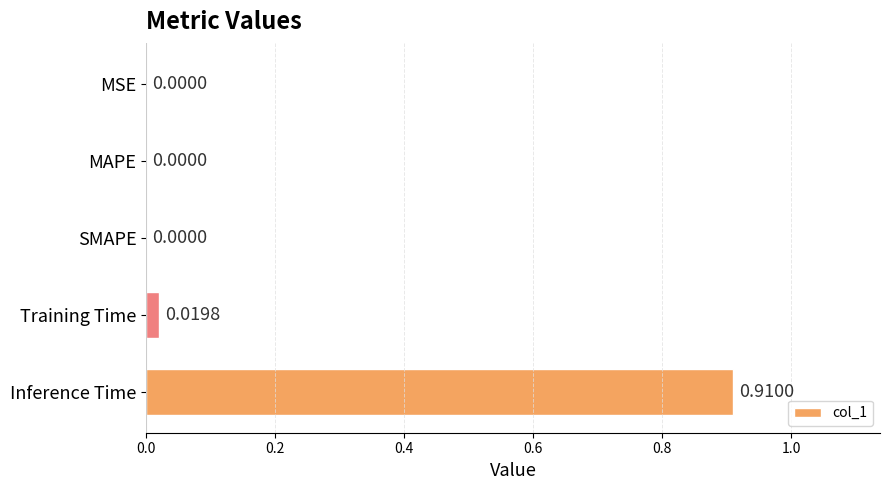

At which category does the chart reach its peak across all series?

Inference Time